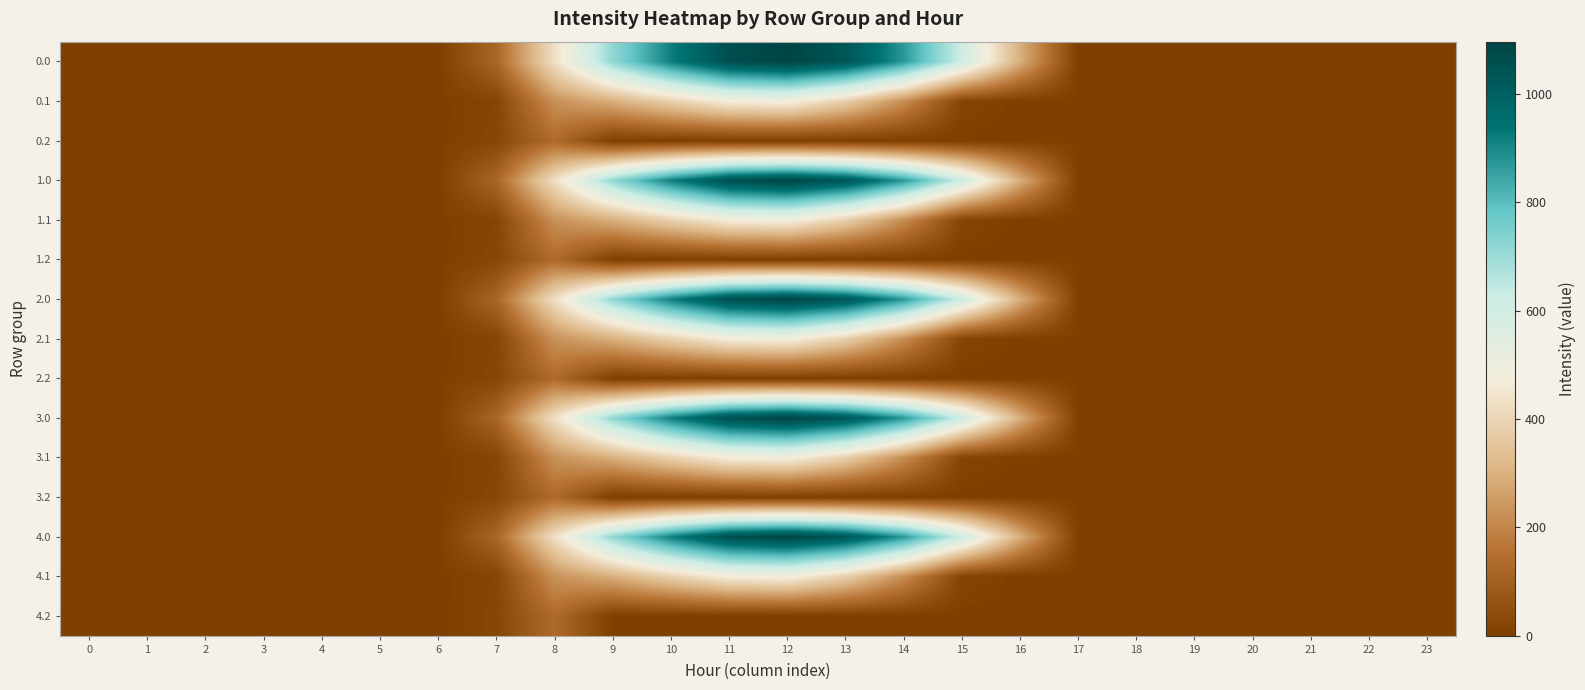

Which label corresponds to the largest value in the chart?

12